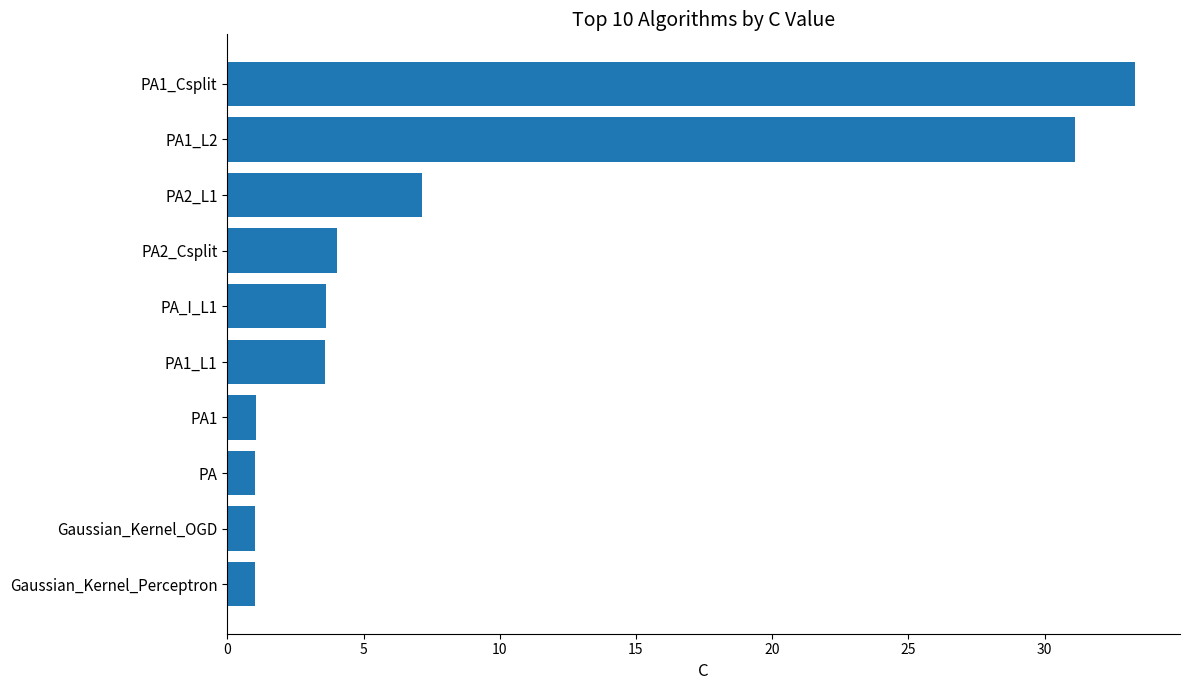

How many bars are there in total?

10